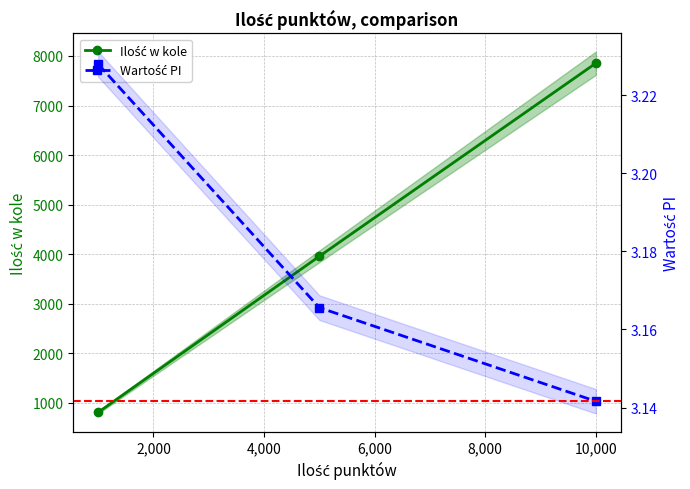

Which series has the largest total across all categories?

Ilość w kole